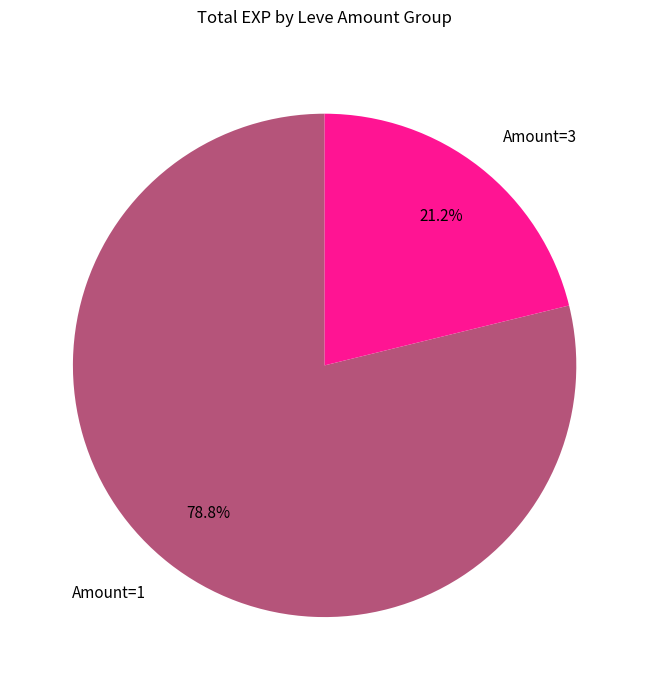

Is there any slice that represents more than half of the pie?

Yes